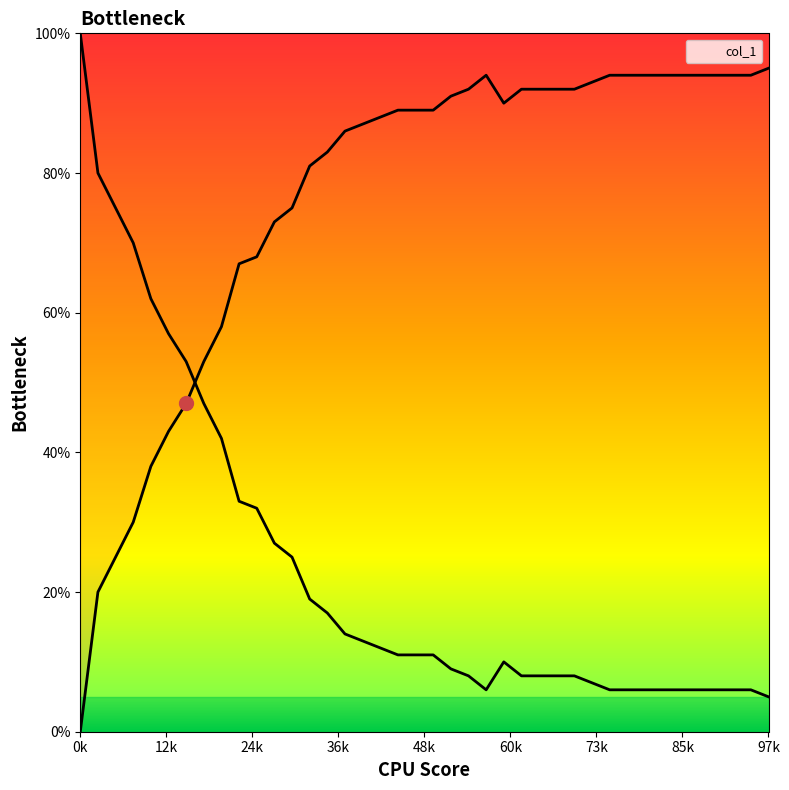

At which category does the data reach its first local peak?

23